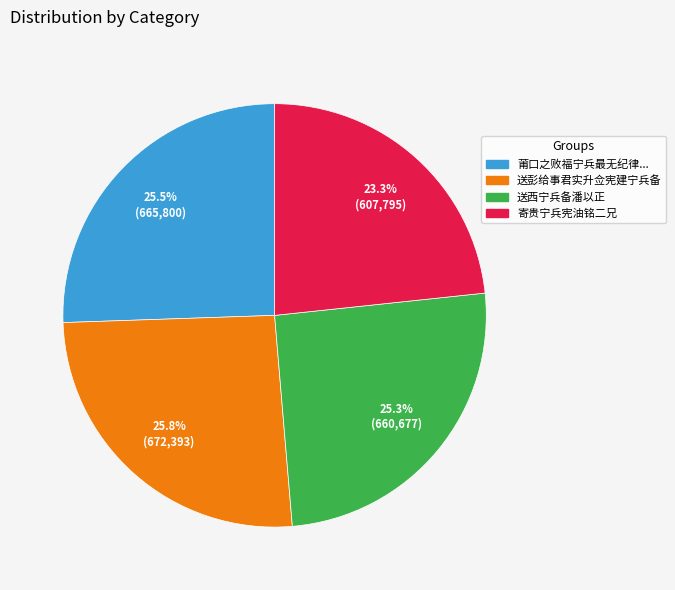

Is there a majority slice in this chart?

No